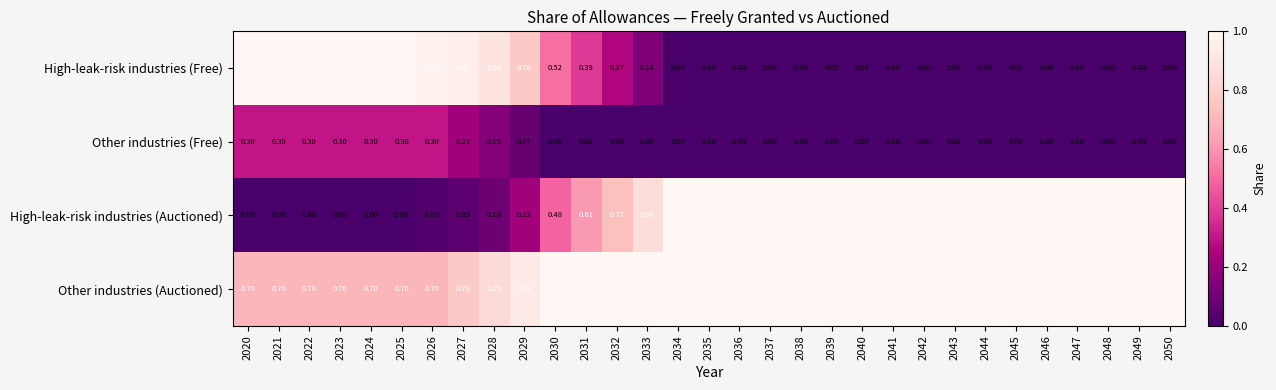

Is the value of Other industries (Free) at 2044 greater than the value of Other industries (Auctioned) at 2042?

No